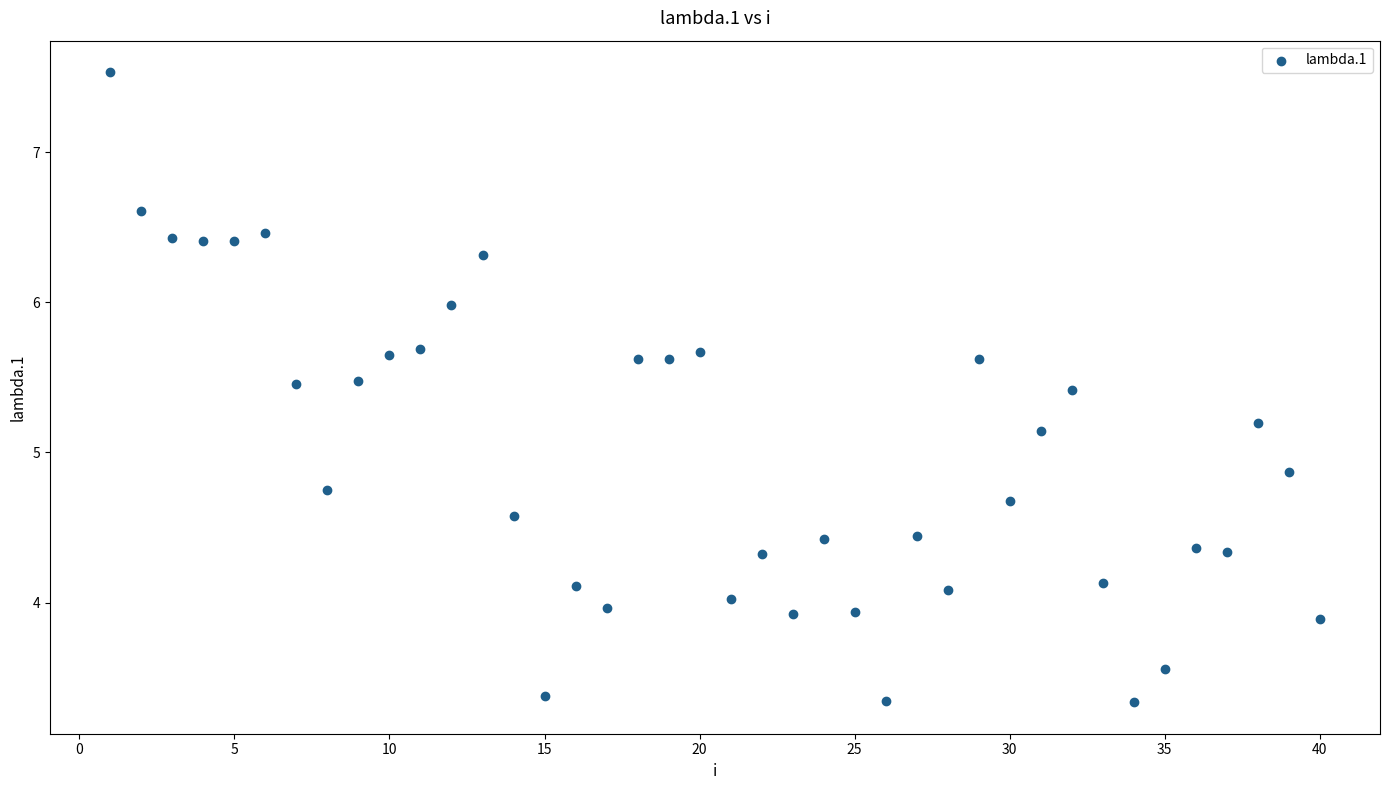

What is the range of X values (max minus min)?

39.0